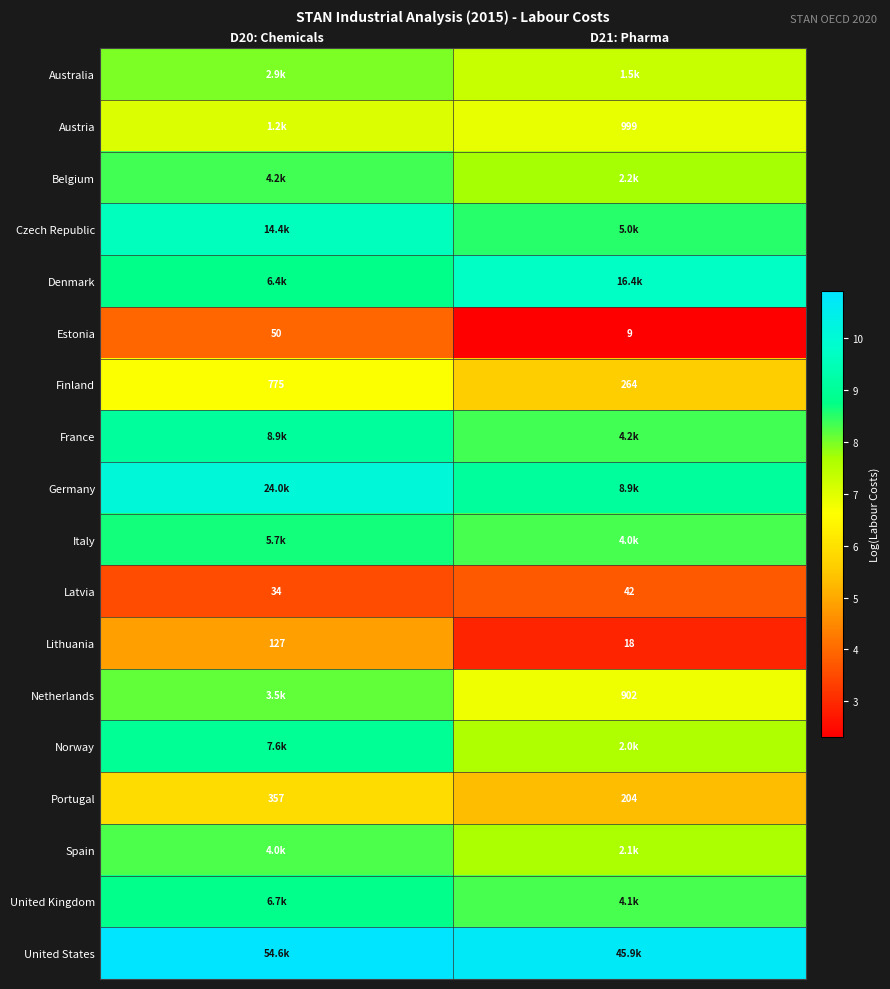

What is the total value across all series at D20: Chemicals?

139.5